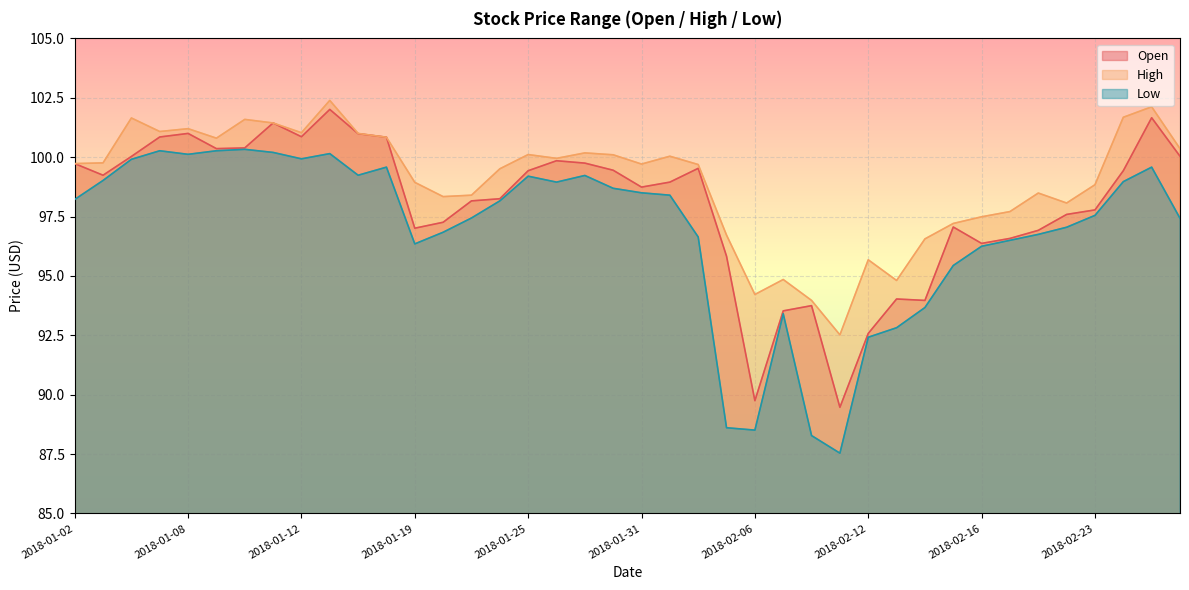

True or false: Open and High cross at least once.

False